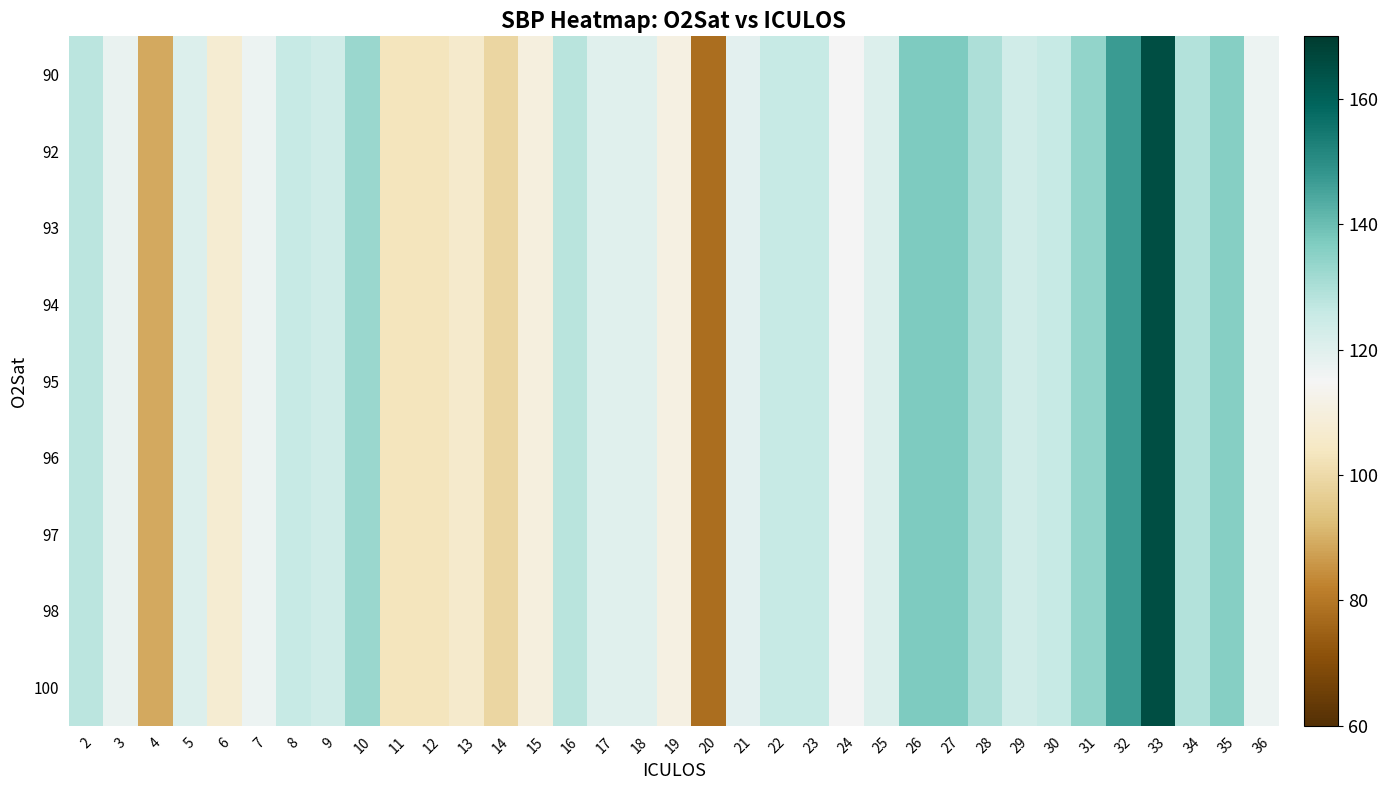

Which has a higher value, 10 or 20?

10